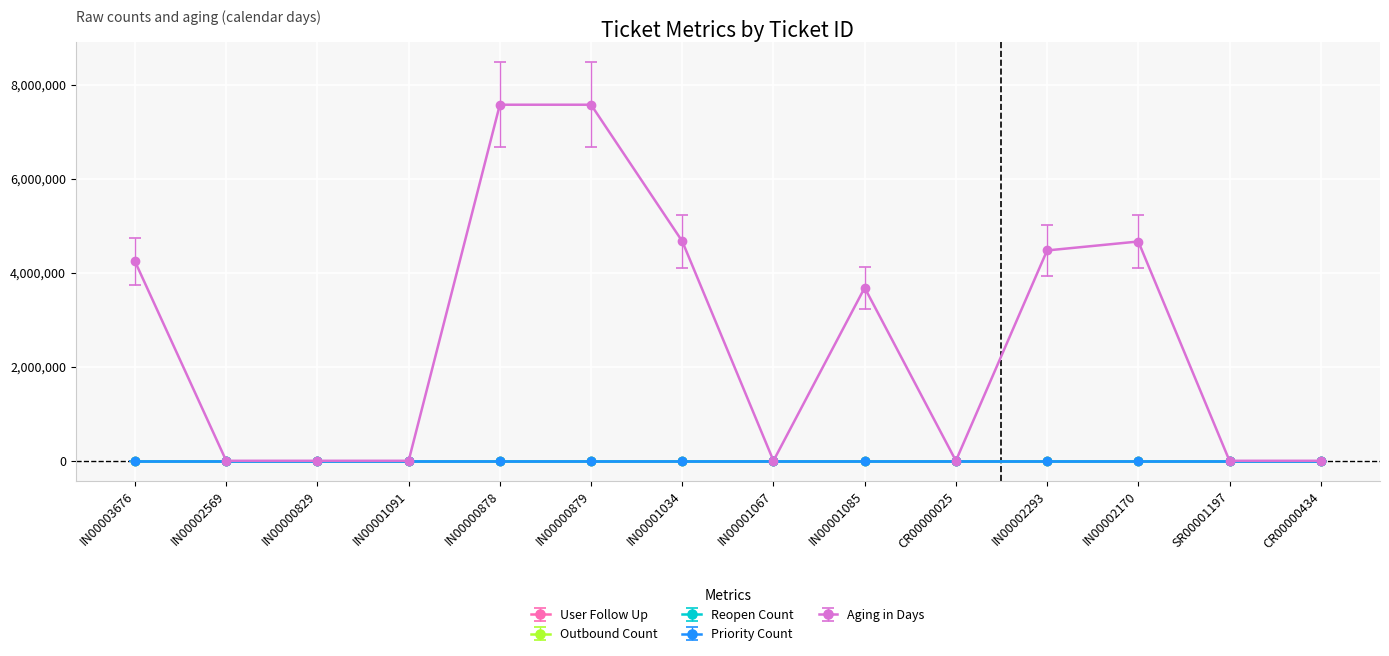

Does the chart have visible grid lines?

Yes